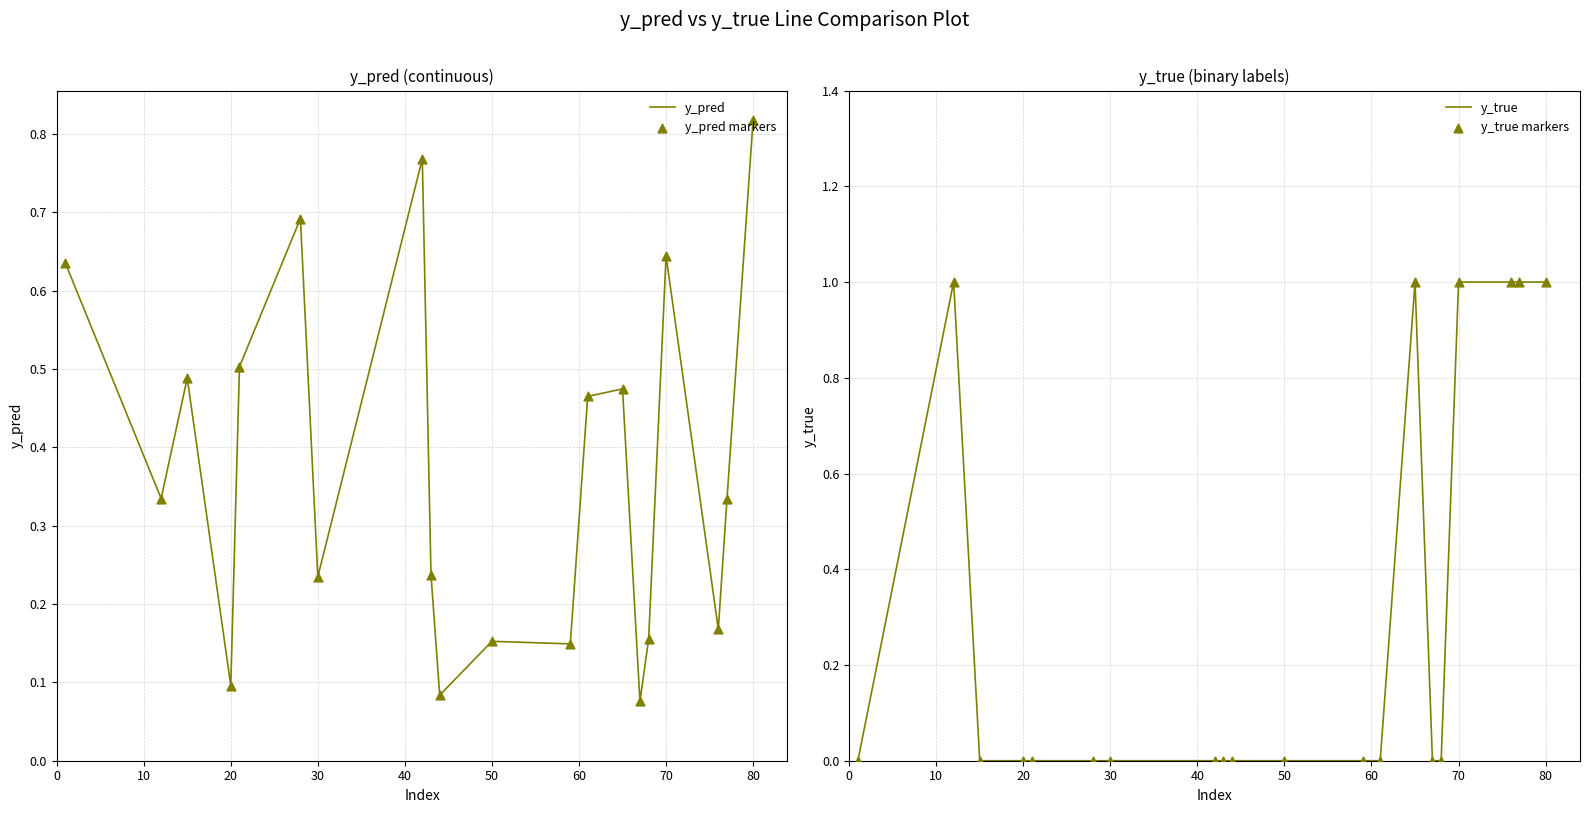

Which series reaches the maximum Y coordinate?

y_true